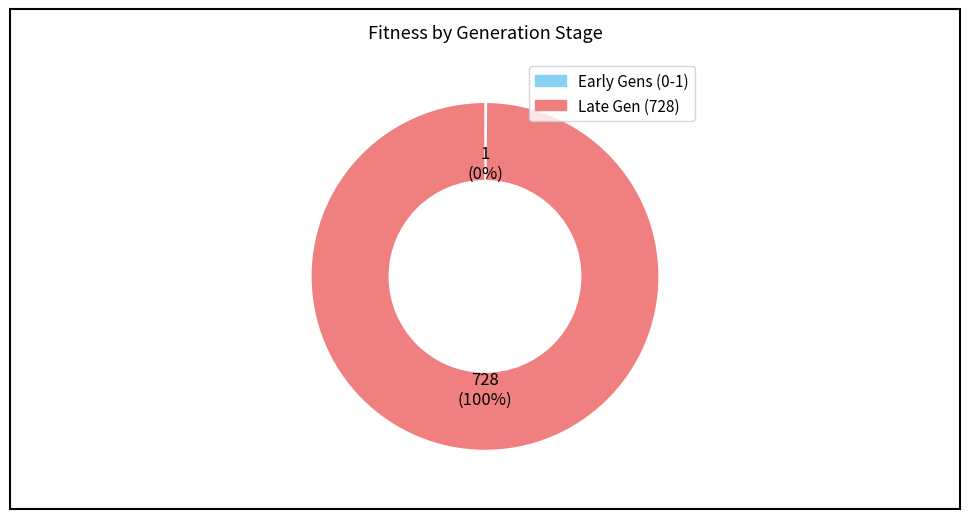

To the nearest percent, what is the difference between the largest and smallest slice percentages?

100%